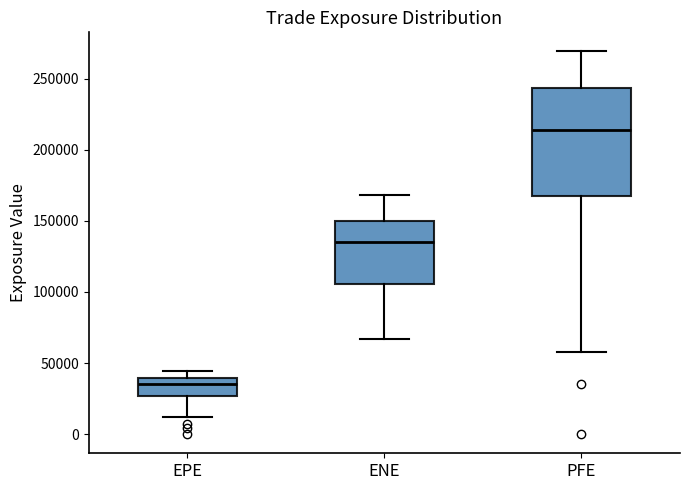

Comparing the boxes themselves (not the whiskers), which one is the tallest?

PFE